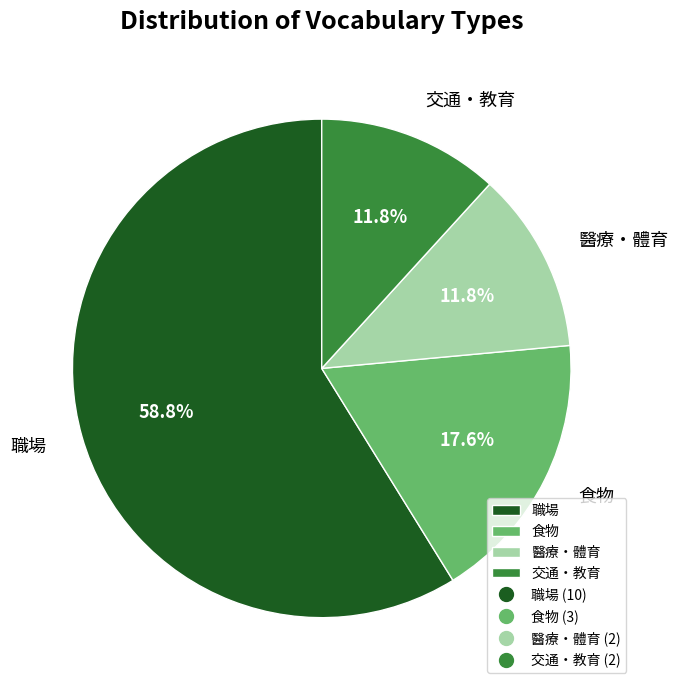

What is the largest slice in the pie chart?

職場